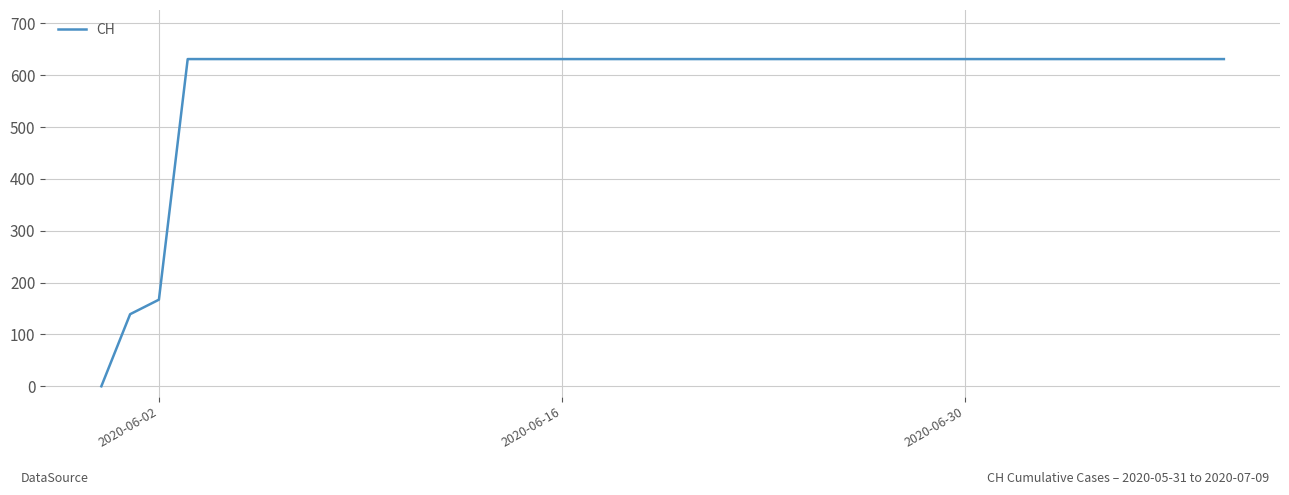

Where is the data nearest to the value 315?

2020-06-02